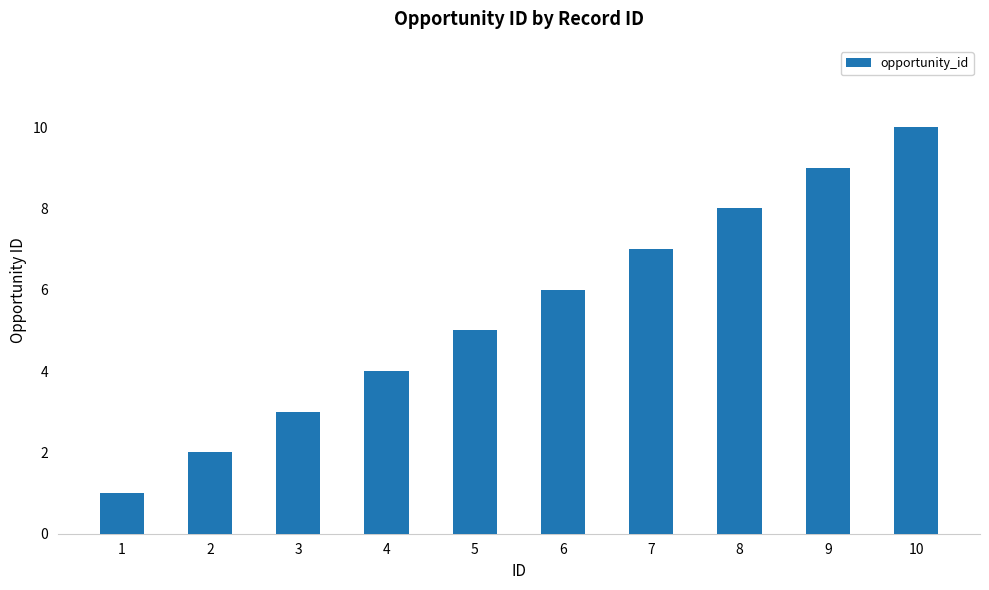

How many bars are there in total?

10